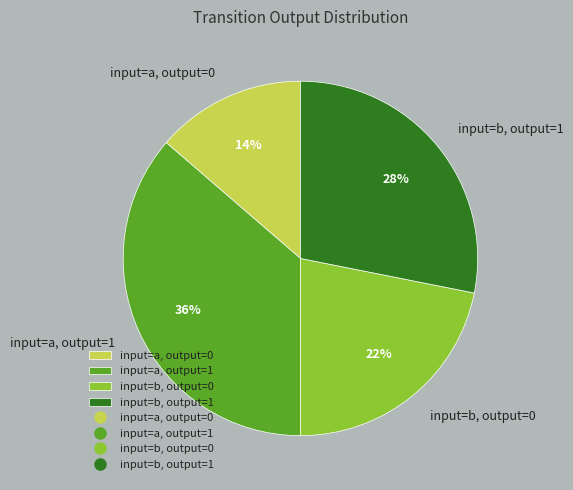

Combined, do input=b, output=0 and input=a, output=1 account for over 50%?

Yes